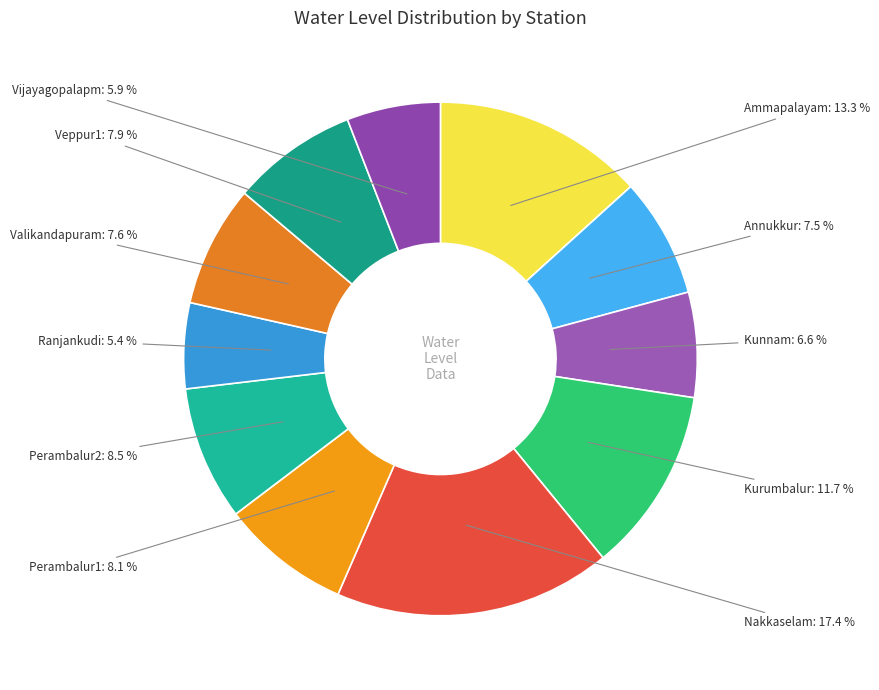

Which slice is the smallest?

Ranjankudi